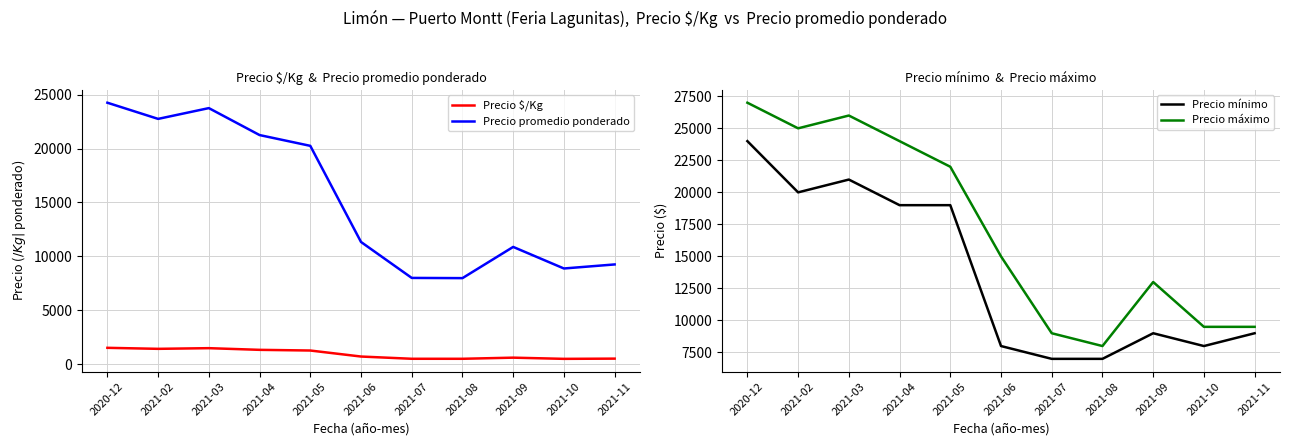

At which label is Precio mínimo closest to 15500?

2021-04